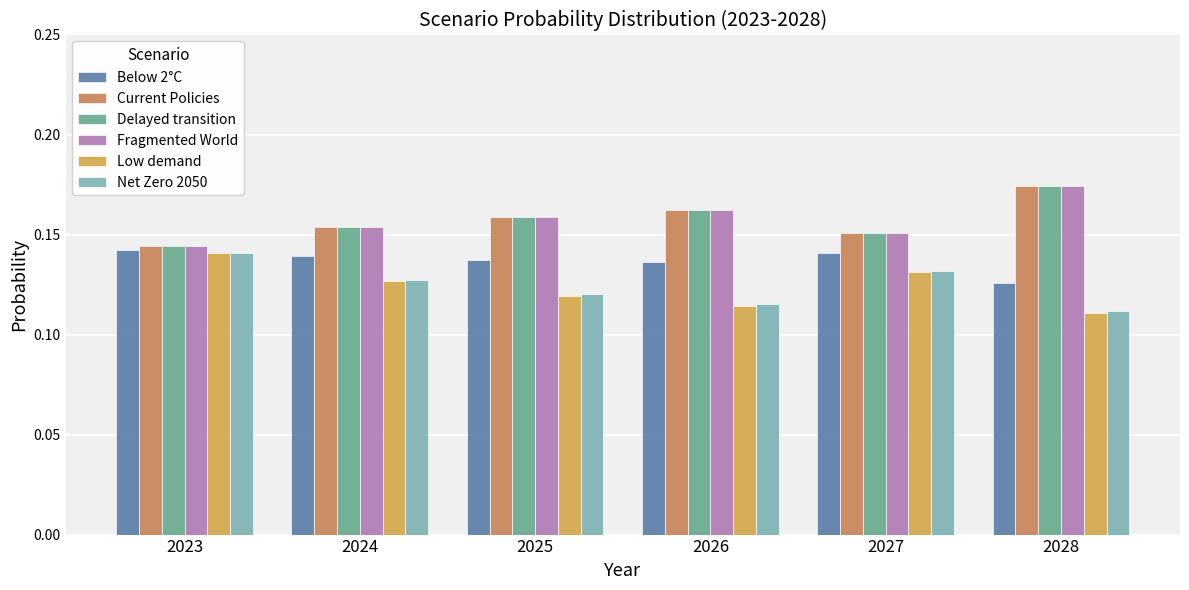

Is it true that Low demand equals 0.1 at 2026?

True